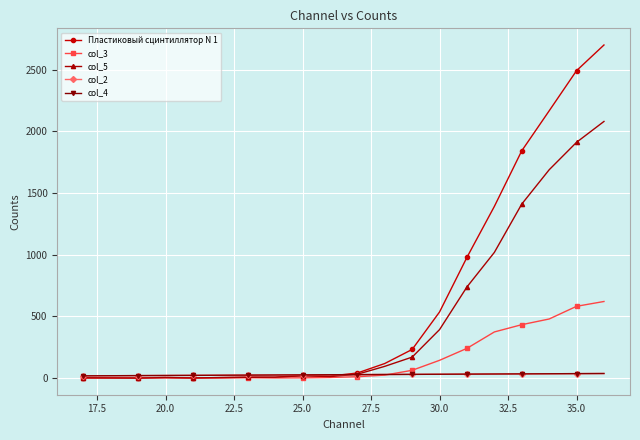

True or false: col_3 and col_2 cross at least once.

True